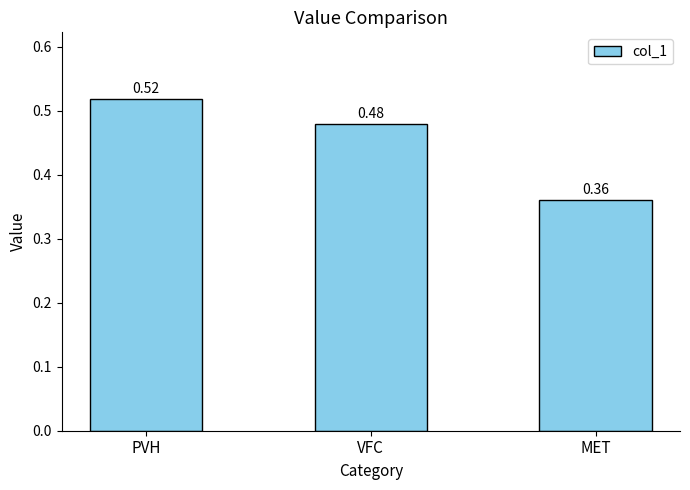

What is the label of the 3rd bar from the left?

MET